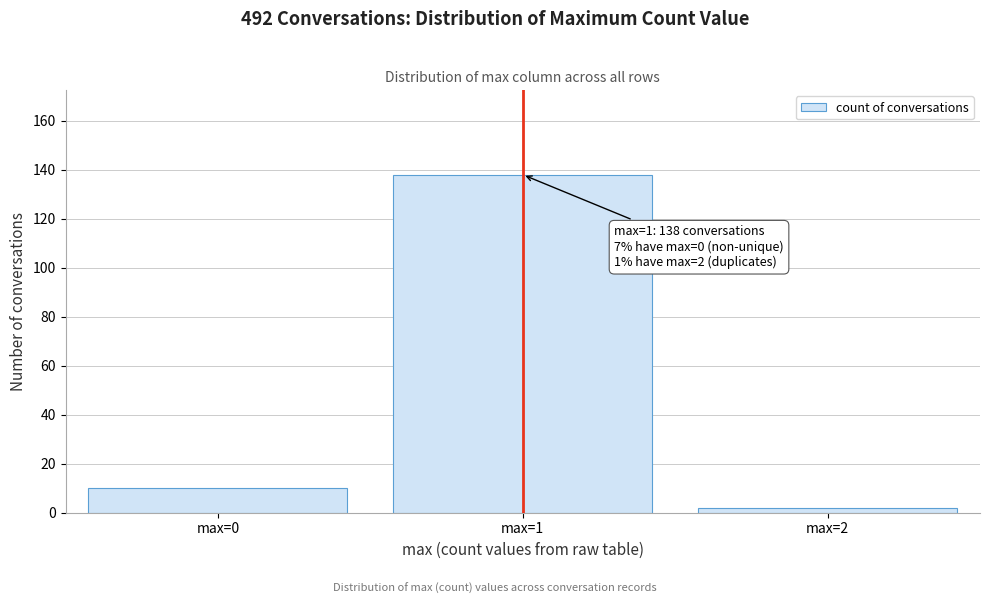

Reading left to right, transcribe all the data shown in this chart.

10	138	2